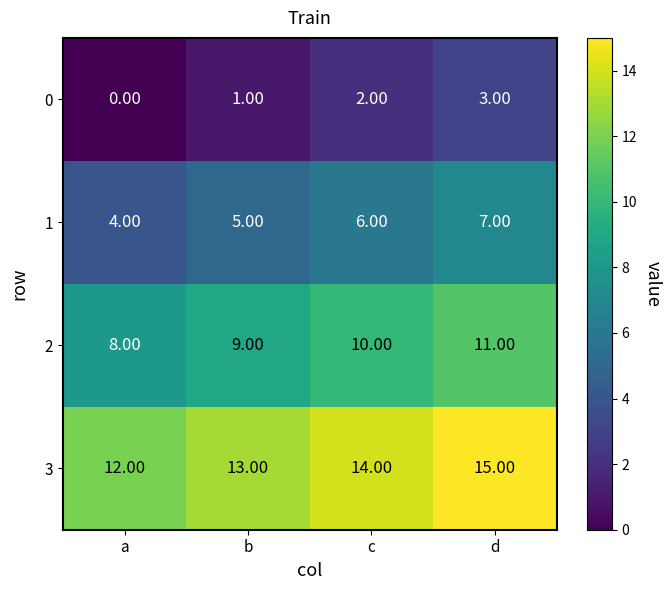

Rank the series by their maximum value, from lowest to highest.

0, 1, 2, 3